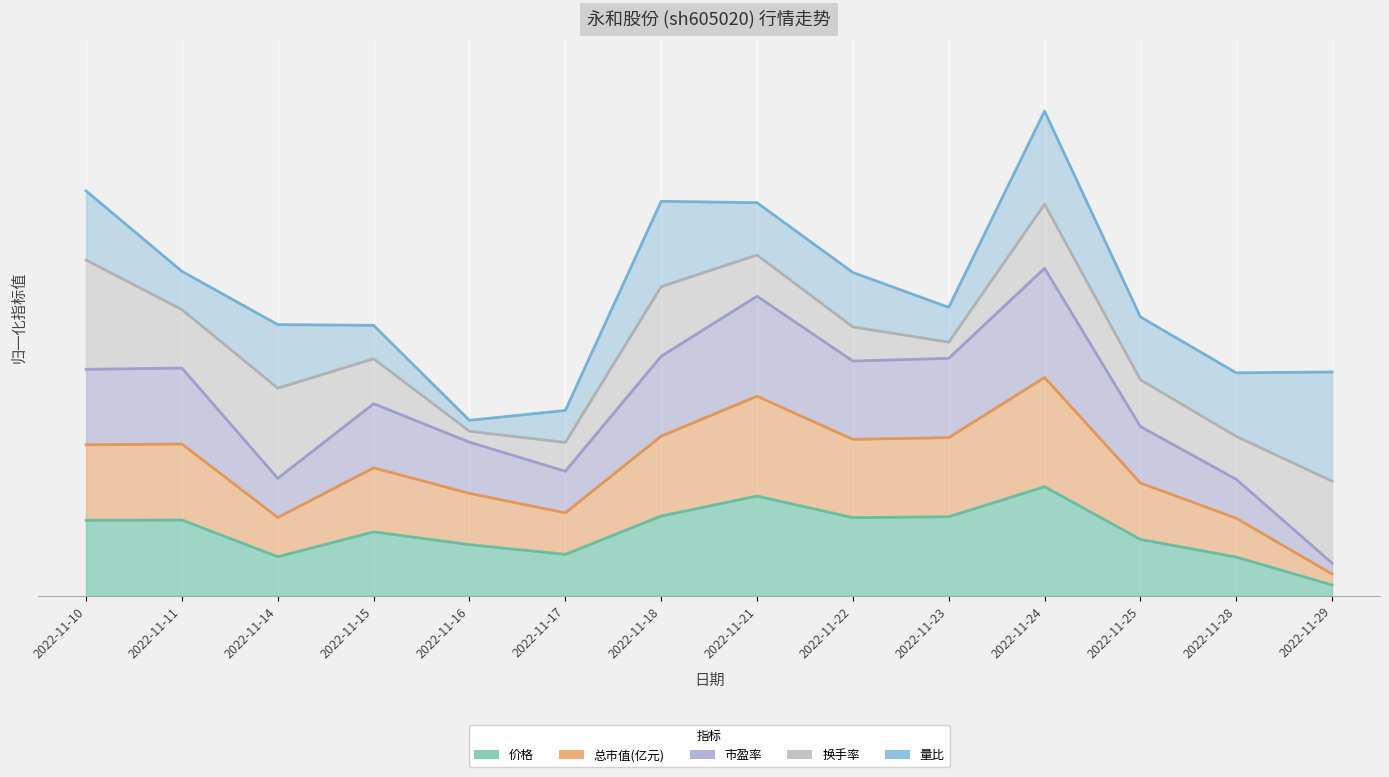

What is the sum of all 总市值(亿元) values?

3.3